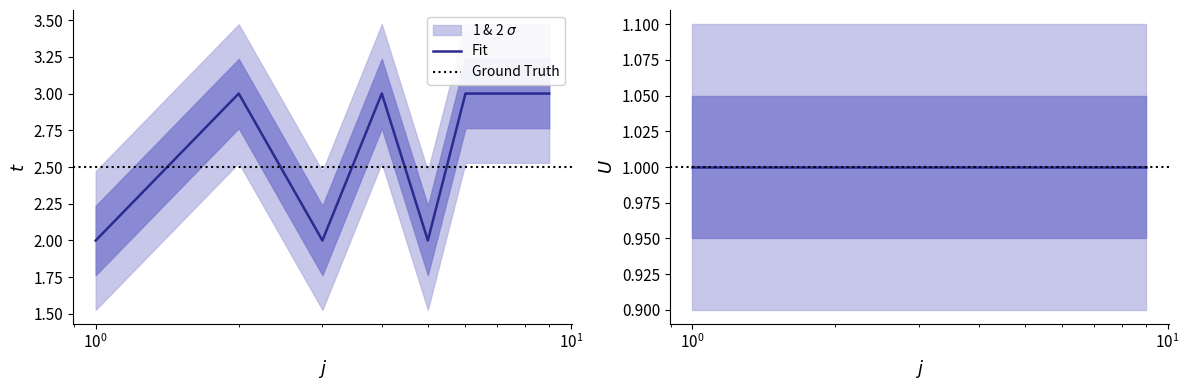

How many interior local peaks (higher than both neighbors) does the data have?

2